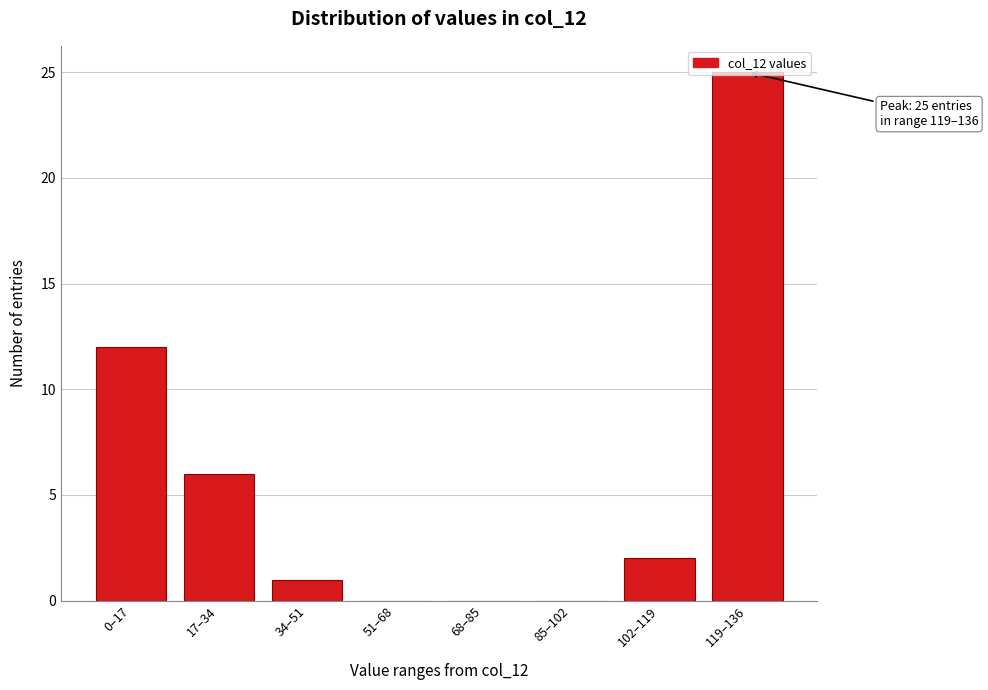

What is the sum of all values?

46